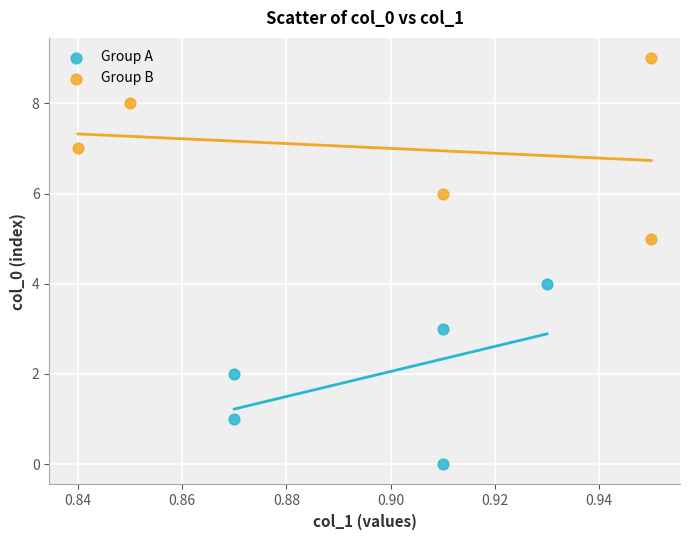

Which series contains the highest Y value?

Group B